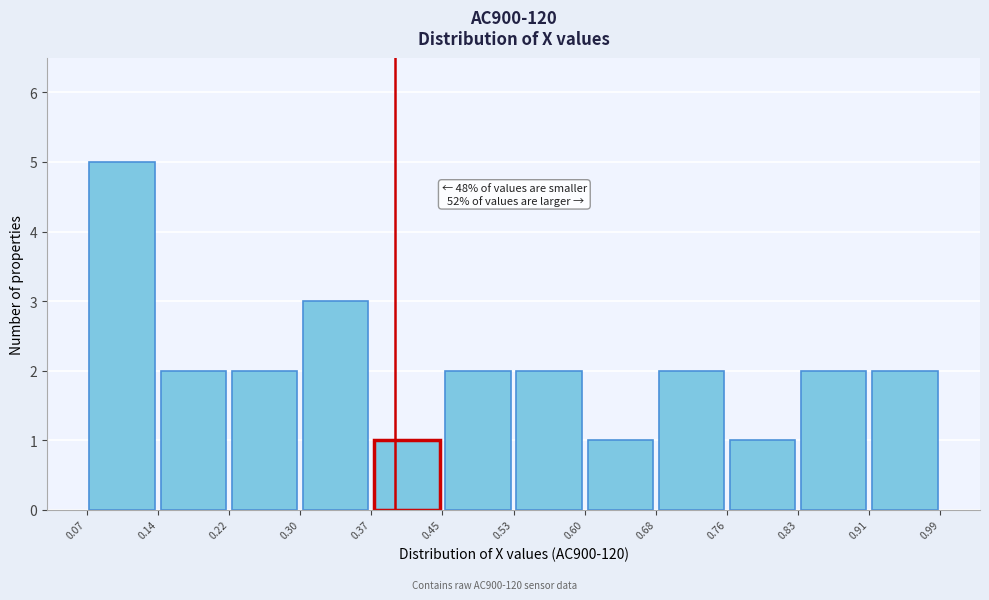

Which range on the x-axis has the tallest bar?

0.07 to 0.14